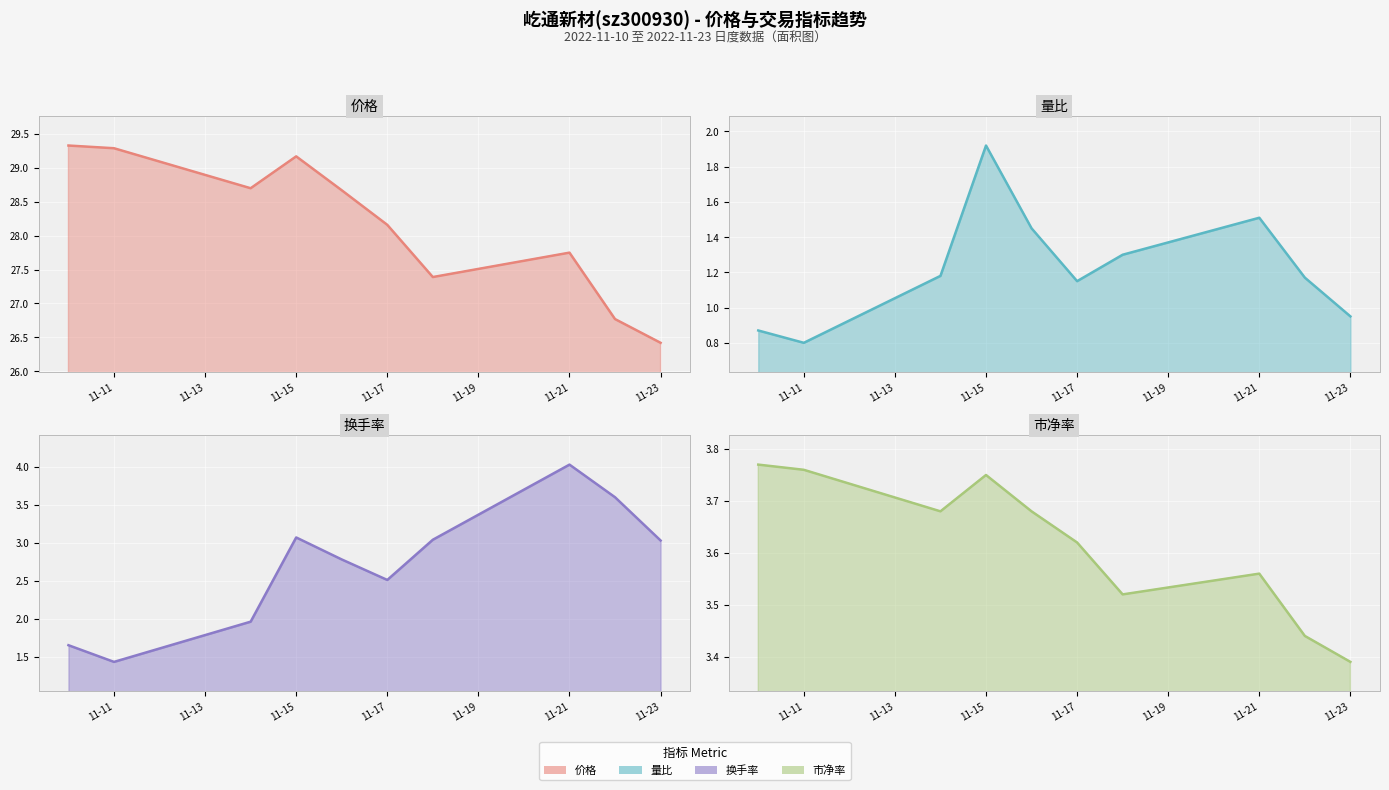

At which label is 价格 closest to 27?

2022-11-22